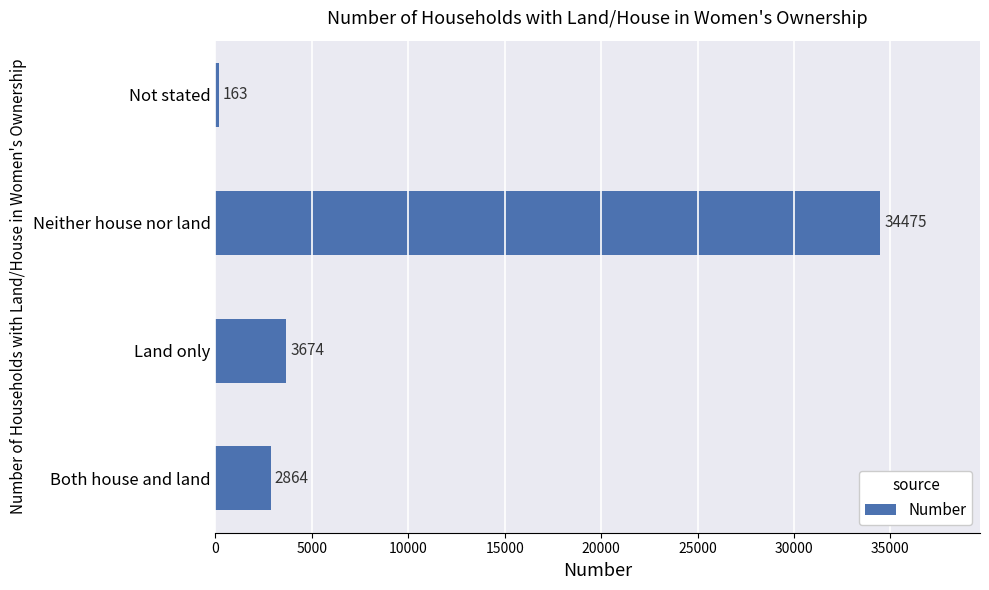

Does the chart contain any negative values?

No